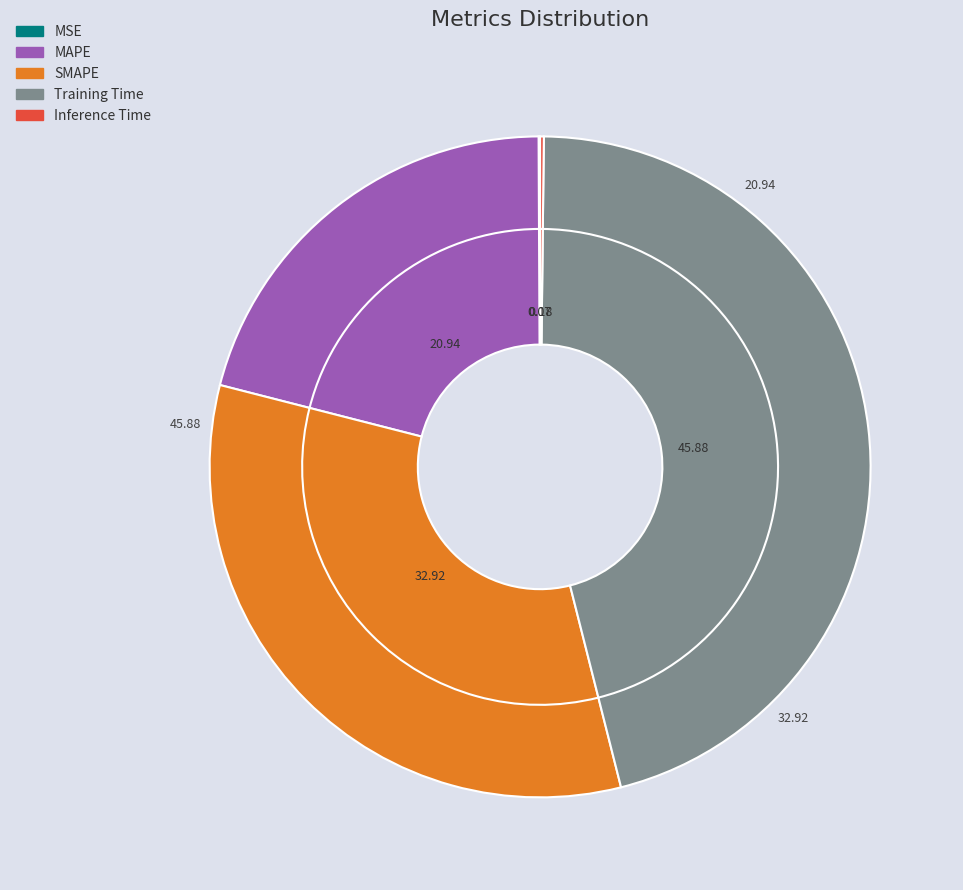

What percentage do Inference Time and SMAPE together represent?

33.1%